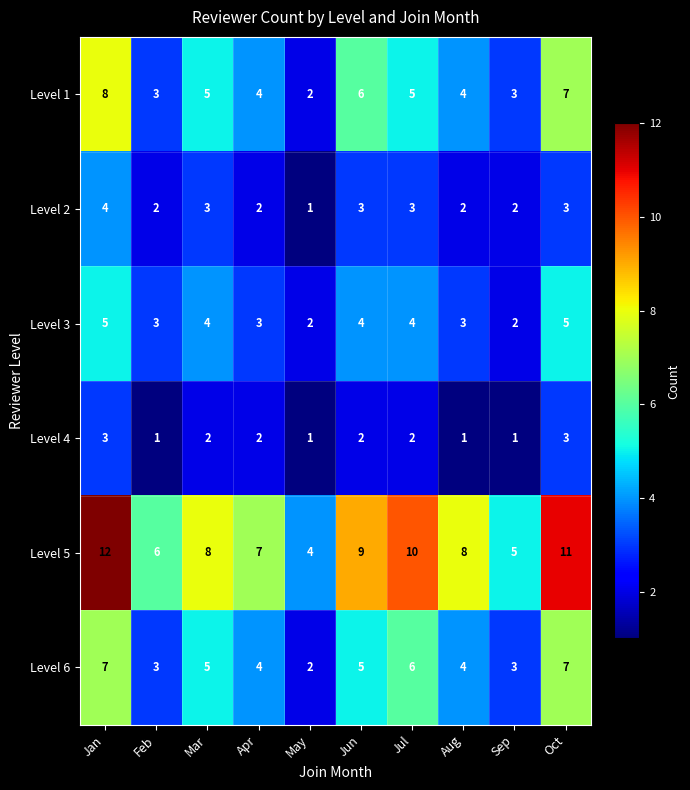

What is the difference between the second highest and second lowest values in the Level 1 series?

4